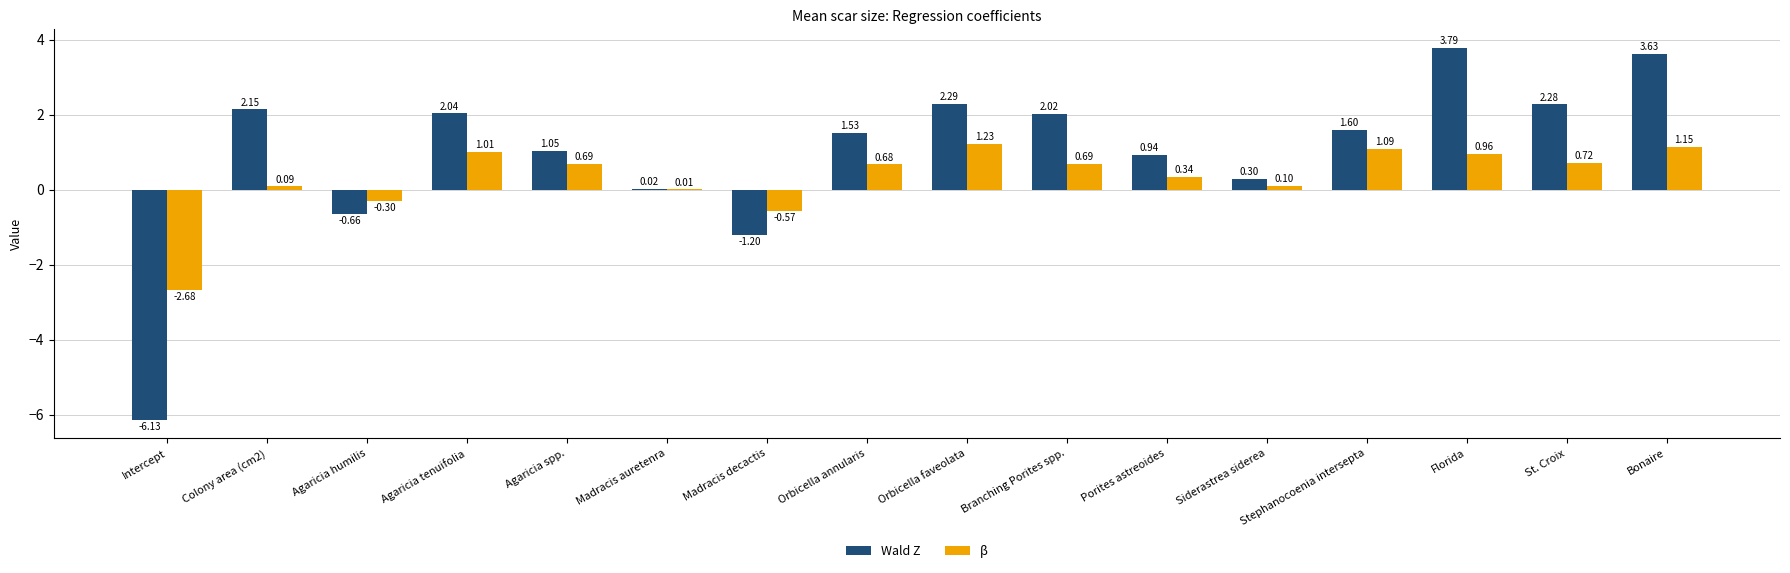

At which category is the sum across all series the highest?

Bonaire